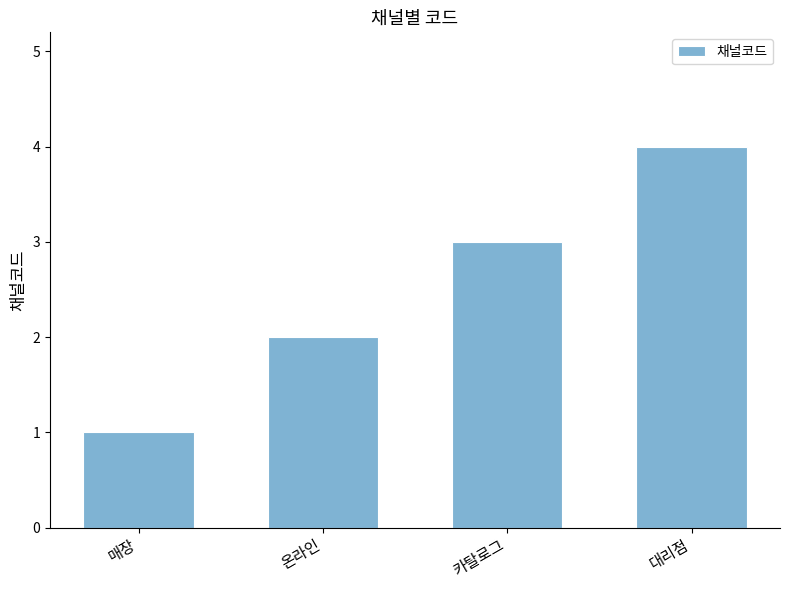

Reading left to right, transcribe all the data shown in this chart.

1	2	3	4